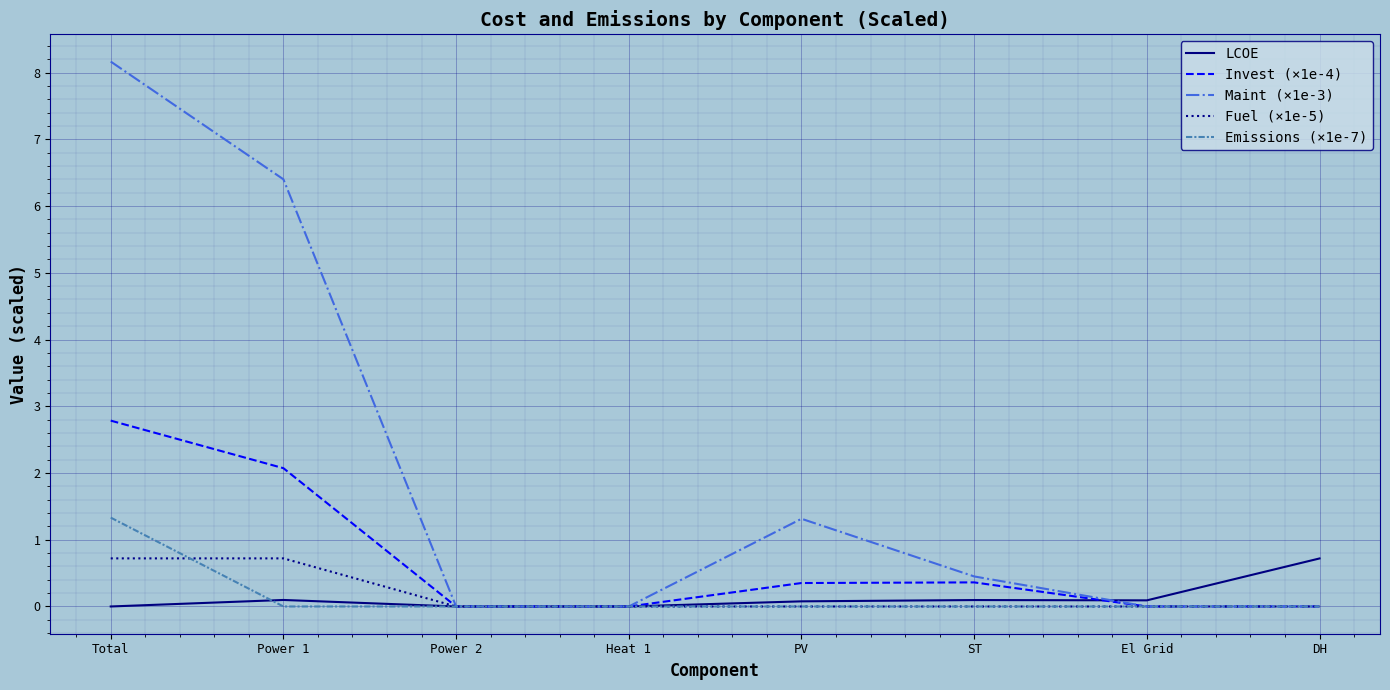

True or false: Maint (×1e-3) has a value of 12.0 at Total.

False